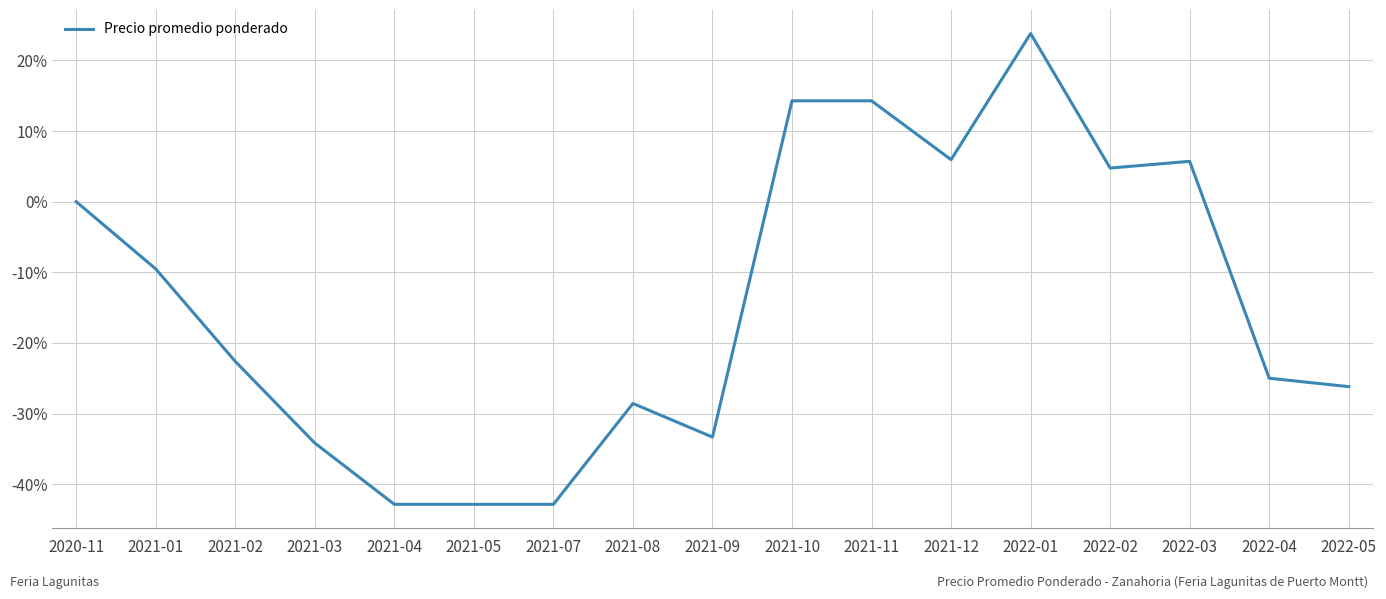

What is the smallest value displayed?

-42.9